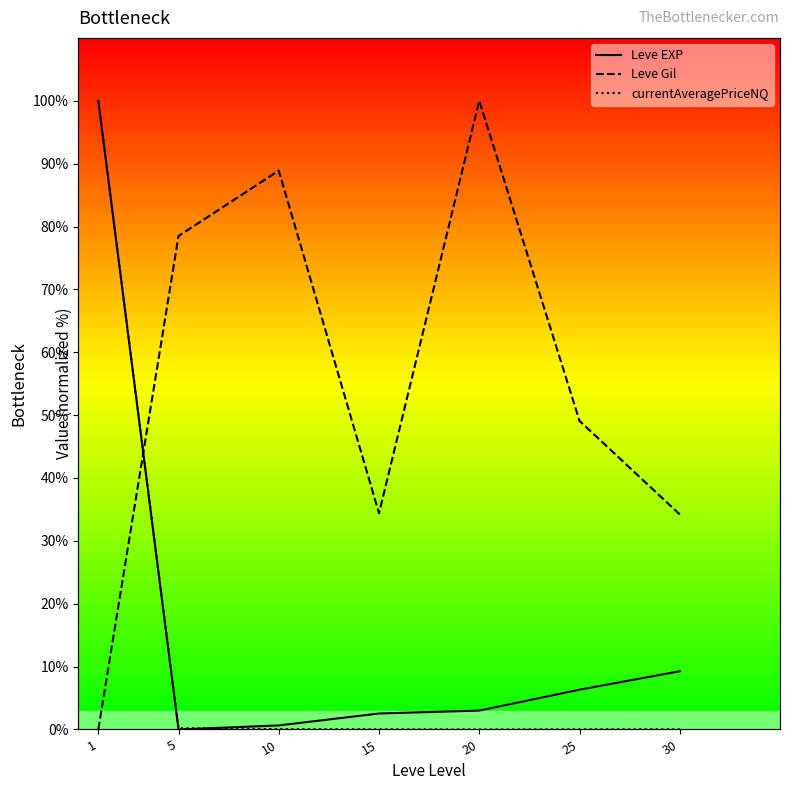

What is the sum of the Leve EXP values at 15 and 10?

3.2